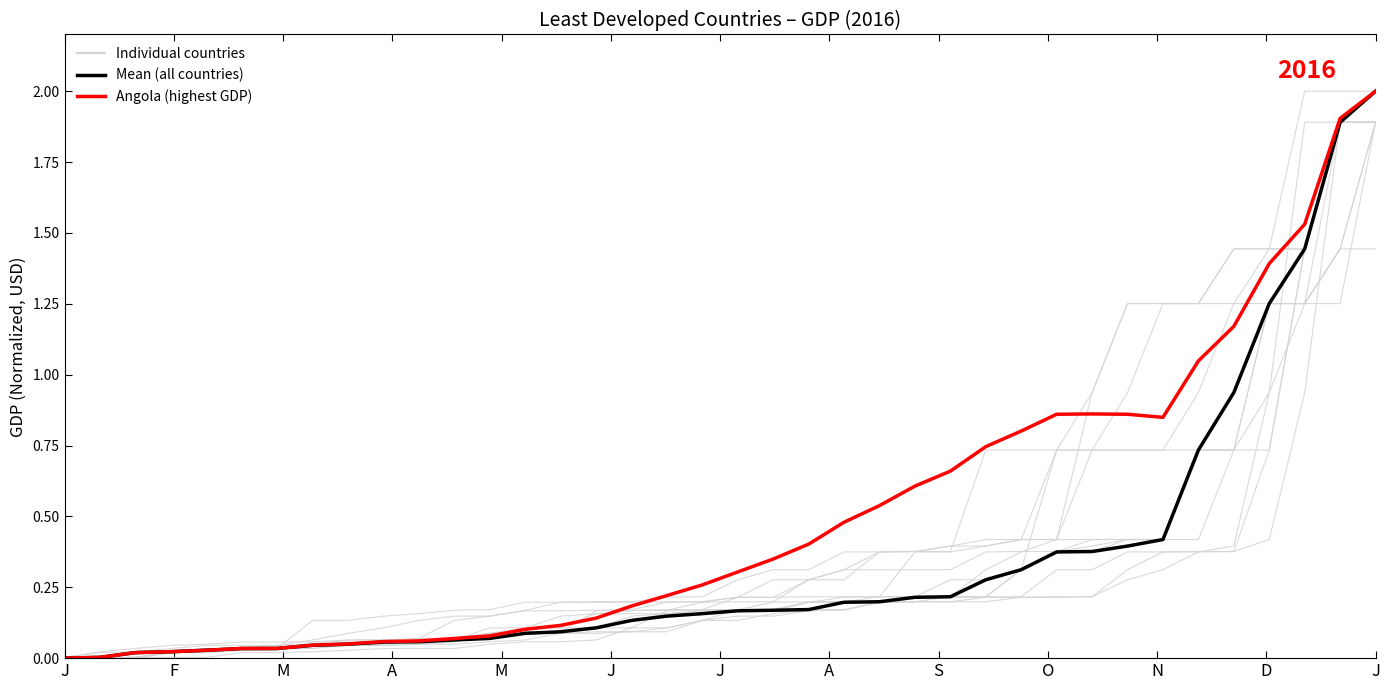

What is the difference between the Mean (all countries) values at 27 and J?

0.3